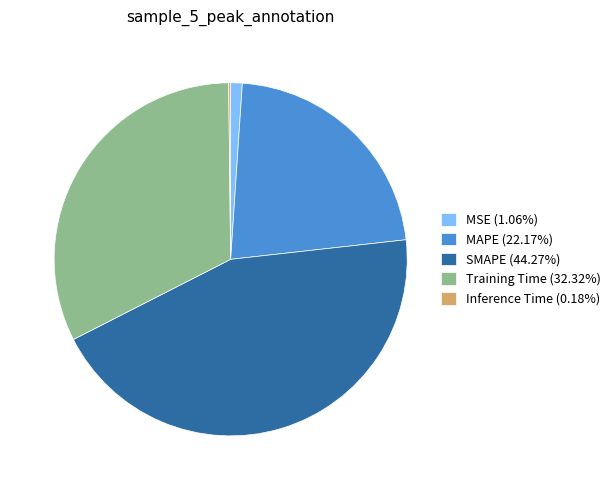

Combined, do MSE (1.06%) and Training Time (32.32%) account for over 50%?

No